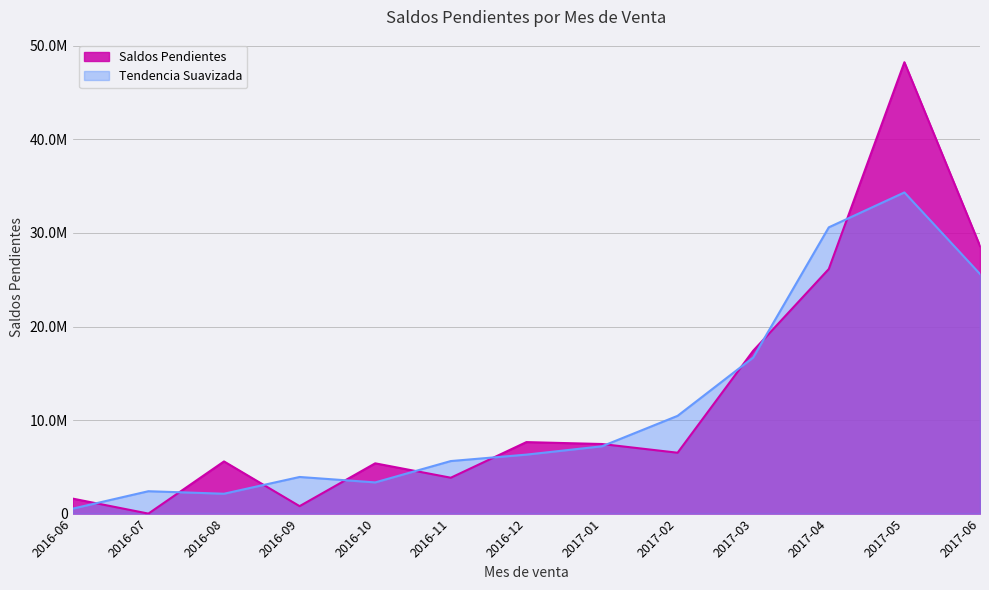

Which label corresponds to the smallest value in the chart?

2016-07